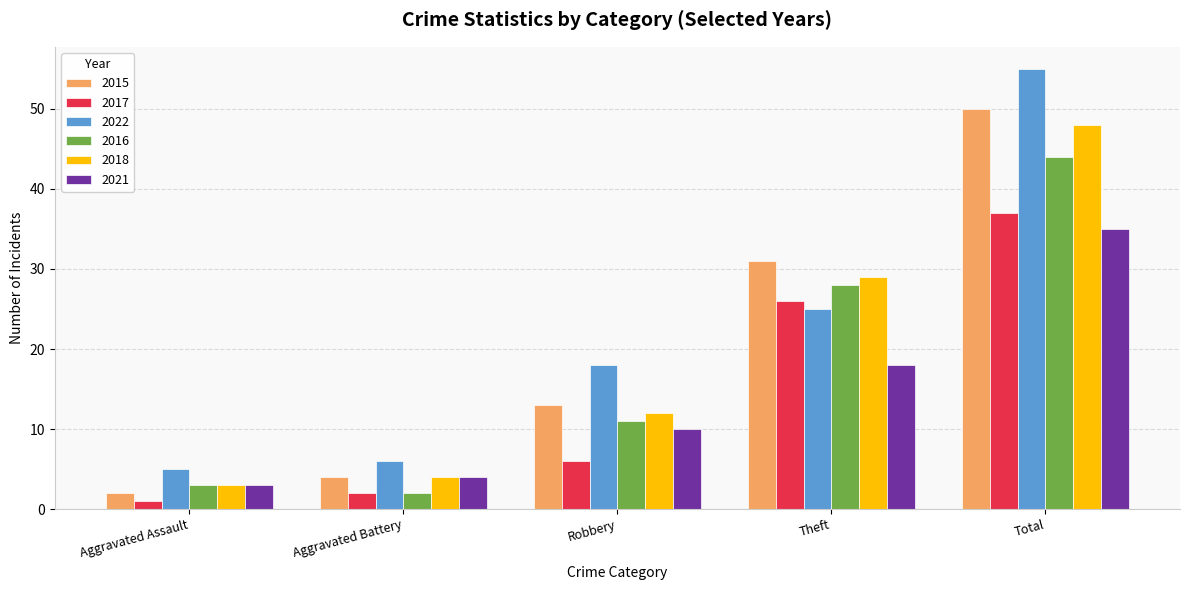

At which label does 2021 reach its minimum?

Aggravated Assault